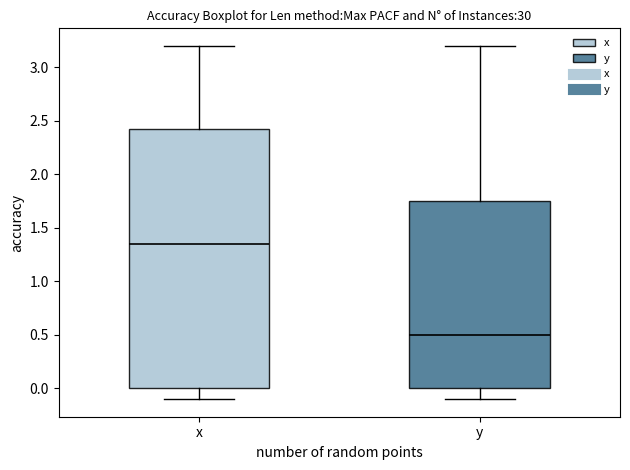

Where is the lower edge of the box for y on the y-axis? The values are not printed on the chart, so give them approximately, as read against the axis.

0.00